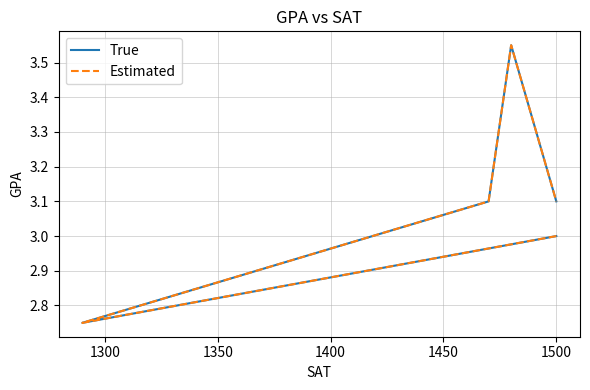

How many lines are shown in the chart?

2